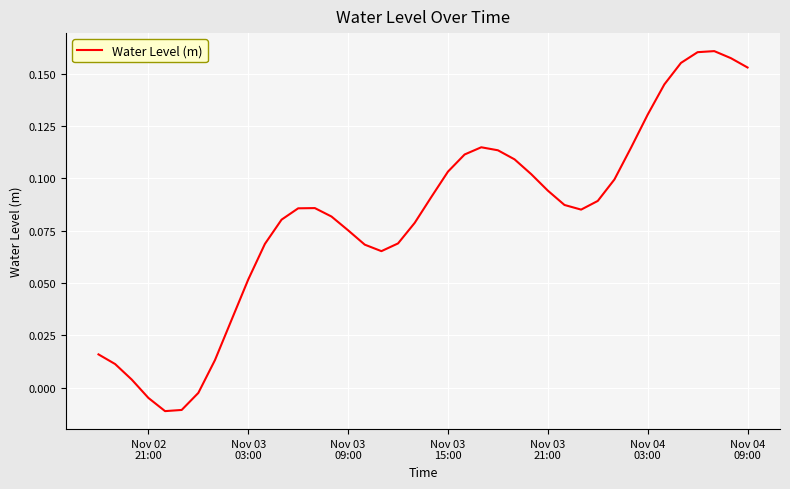

Reading right to left, list all the values displayed in this chart.

0.2	0.2	0.2	0.2	0.2	0.1	0.1	0.1	0.1	0.1	0.1	0.1	0.1	0.1	0.1	0.1	0.1	0.1	0.1	0.1	0.1	0.1	0.1	0.1	0.1	0.1	0.1	0.1	0.1	0.1	0.1	0.0	0.0	-0.0	-0.0	-0.0	-0.0	0.0	0.0	0.0